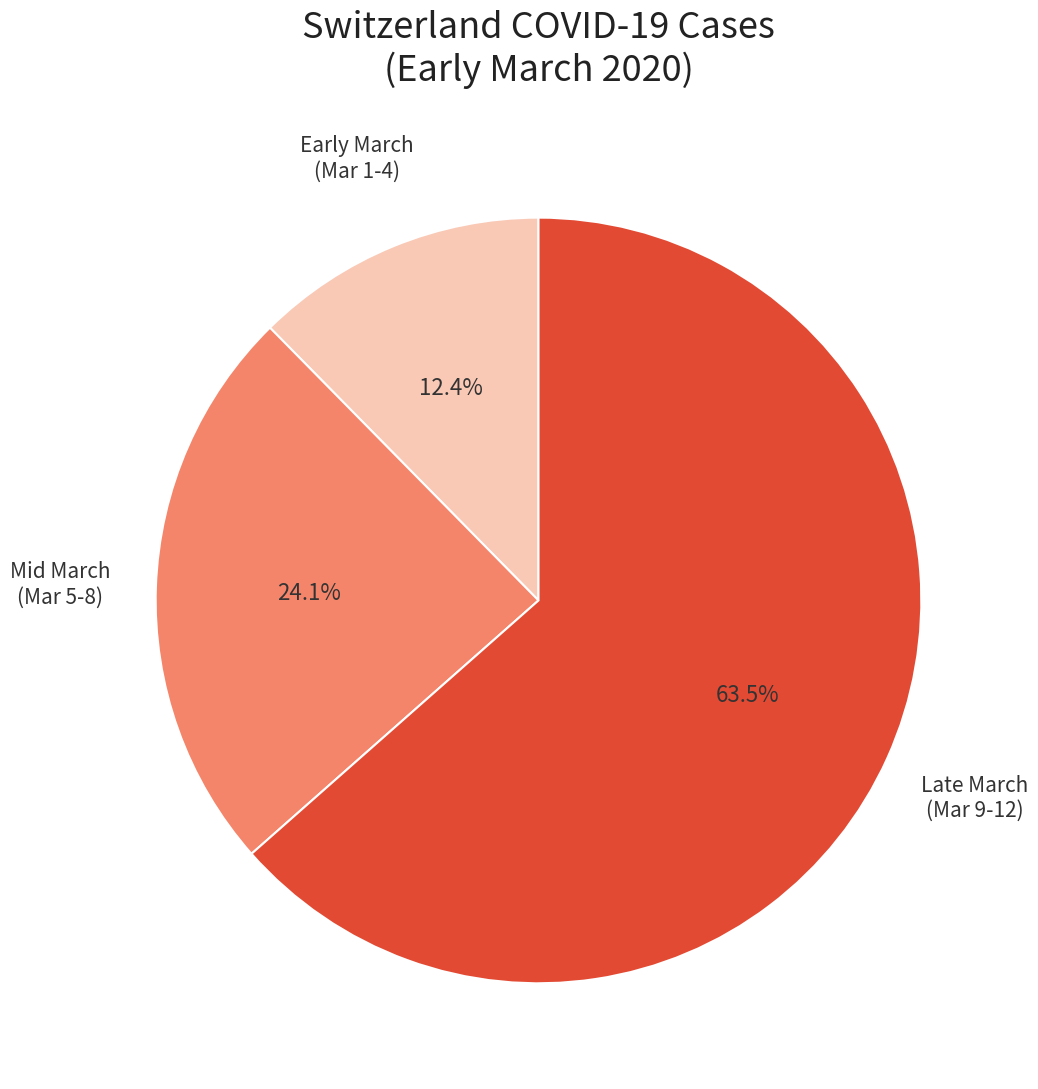

Approximately how many times larger is the value at Mid March (Mar 5-8) compared to Late March (Mar 9-12)?

0.4